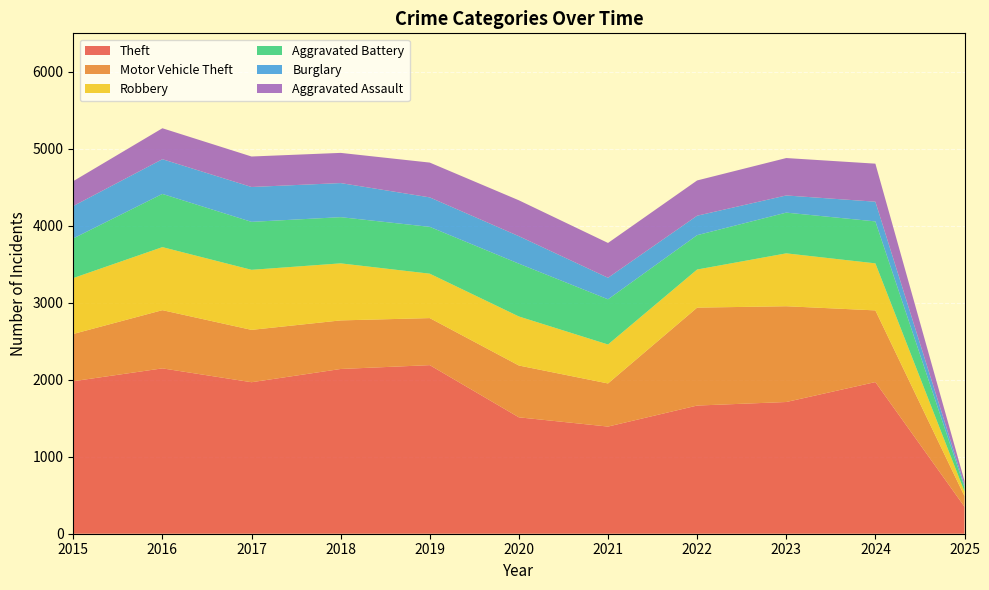

Reading left to right, list all the values displayed in this chart.

Theft: 2015=1981	2016=2148	2017=1968	2018=2140	2019=2190	2020=1512	2021=1392	2022=1665	2023=1711	2024=1970	2025=351
Motor Vehicle Theft: 2015=614	2016=756	2017=680	2018=631	2019=611	2020=673	2021=560	2022=1272	2023=1244	2024=931	2025=137
Robbery: 2015=726	2016=819	2017=780	2018=741	2019=577	2020=637	2021=506	2022=495	2023=687	2024=611	2025=60
Aggravated Battery: 2015=515	2016=691	2017=623	2018=600	2019=608	2020=686	2021=587	2022=446	2023=529	2024=545	2025=56
Burglary: 2015=421	2016=451	2017=453	2018=443	2019=383	2020=357	2021=280	2022=253	2023=223	2024=256	2025=30
Aggravated Assault: 2015=323	2016=402	2017=396	2018=392	2019=452	2020=466	2021=452	2022=458	2023=486	2024=494	2025=51